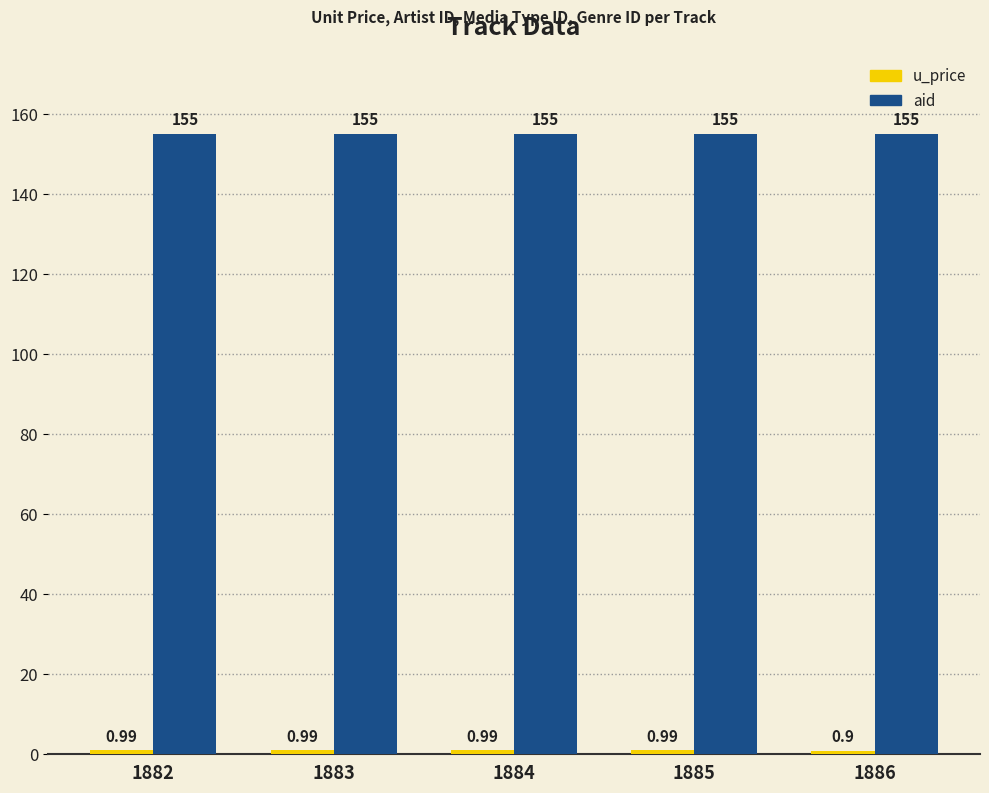

What is the difference between the highest and lowest values at 1885?

154.0